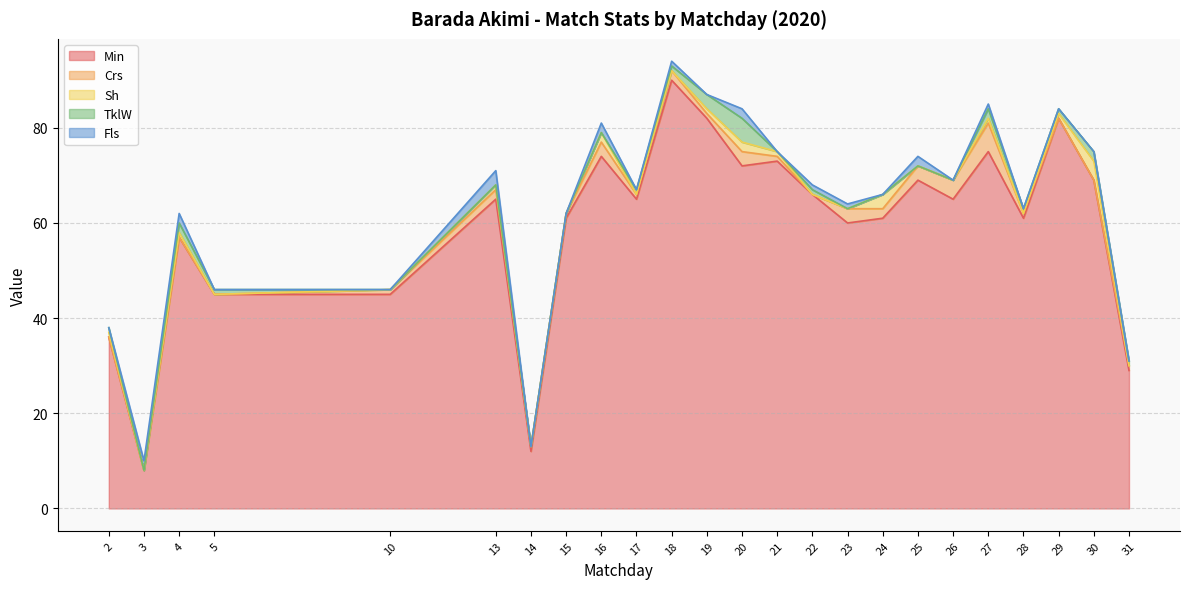

True or false: TklW has a value of 3 at 27.

False